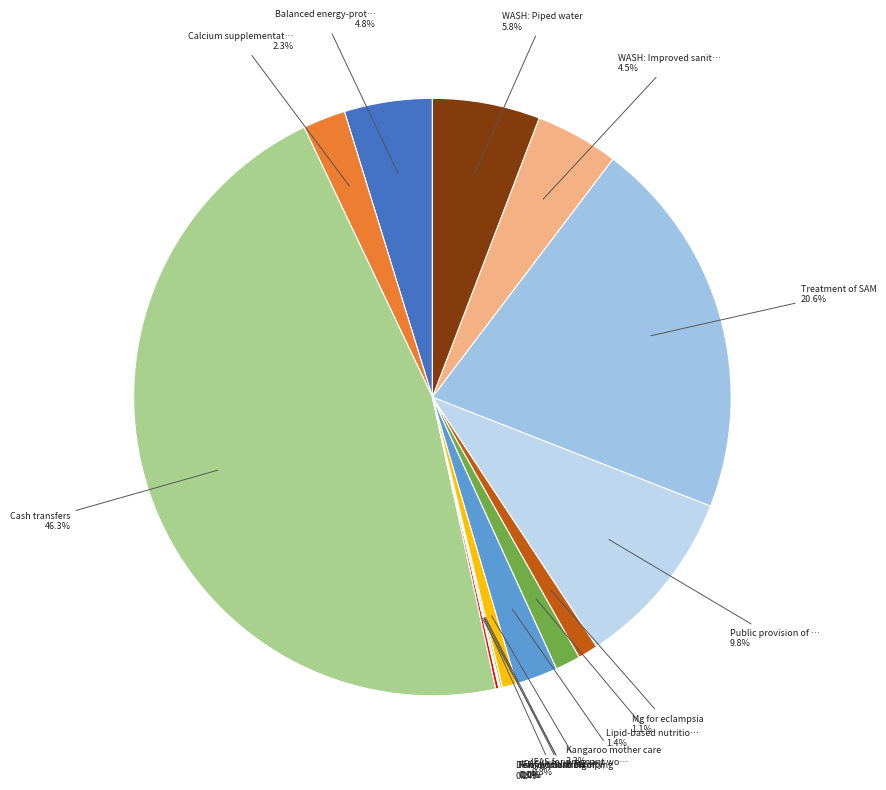

To the nearest percent, what is the difference between the largest and smallest slice percentages?

46%